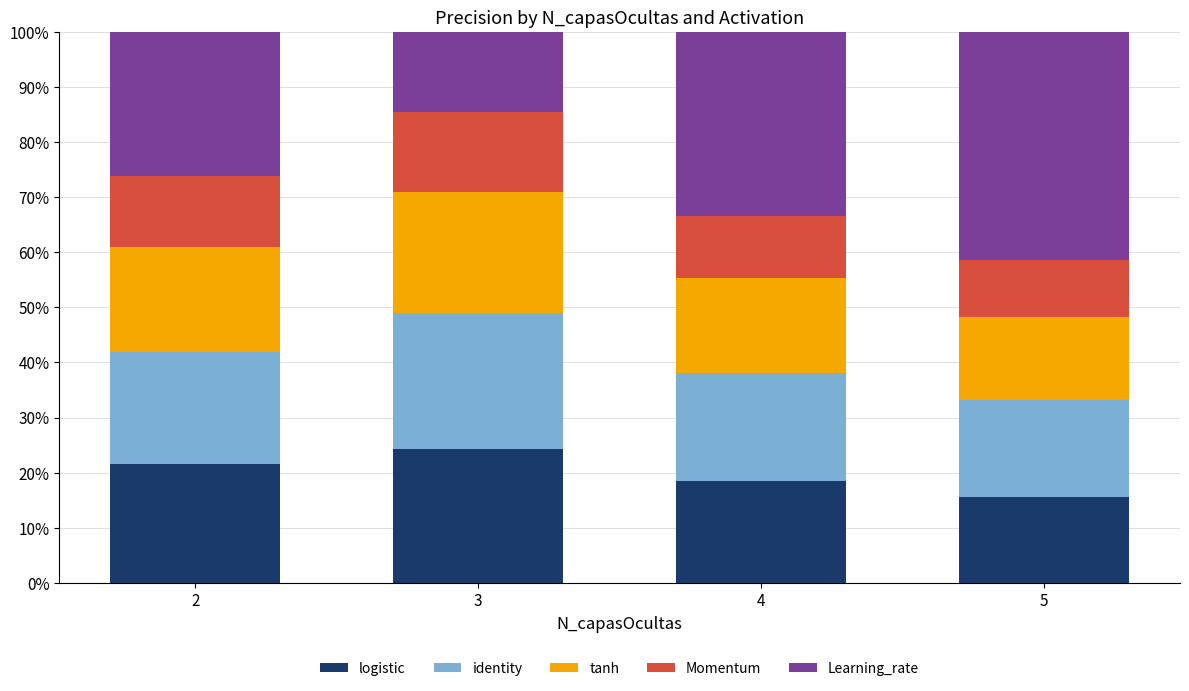

At which label does logistic reach its peak?

3